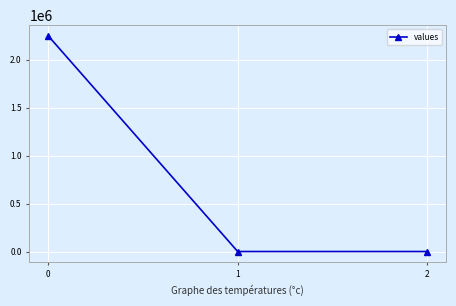

Reading right to left, what are all the values shown in this chart?

2=0.0	1=0.0	0=2250339.4